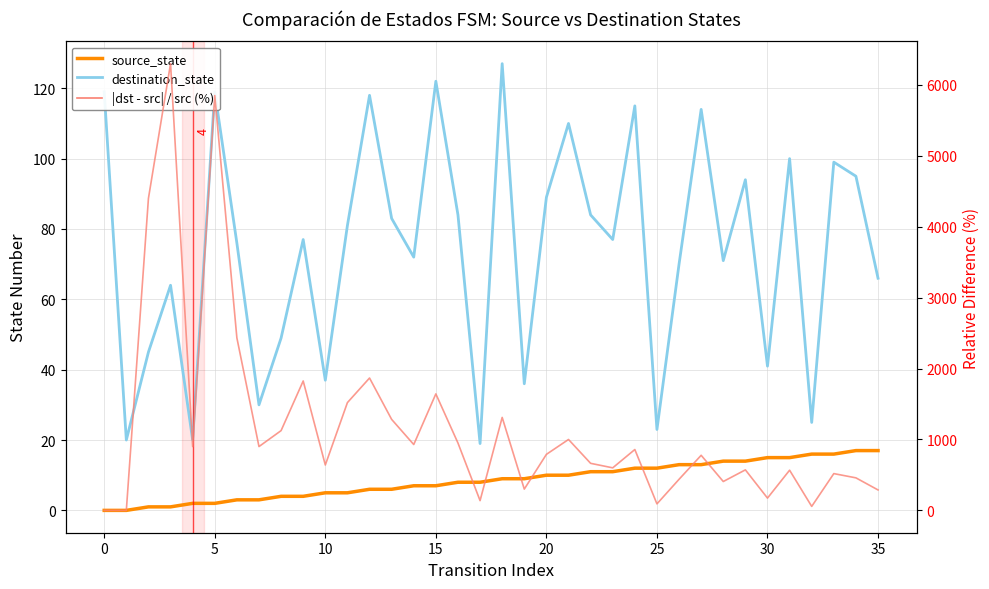

The |dst - src| / src (%) series shows 90.1 at 30. True or false?

False